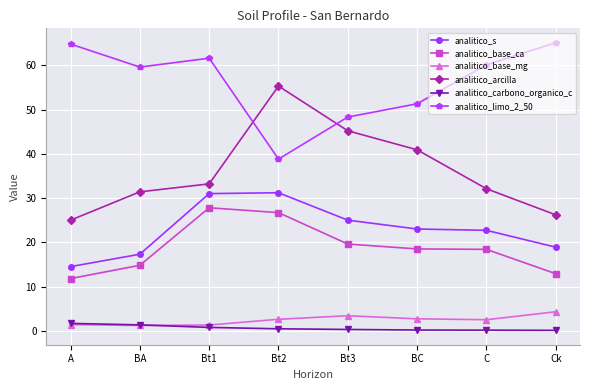

Is this an area chart (filled region under the line)?

No